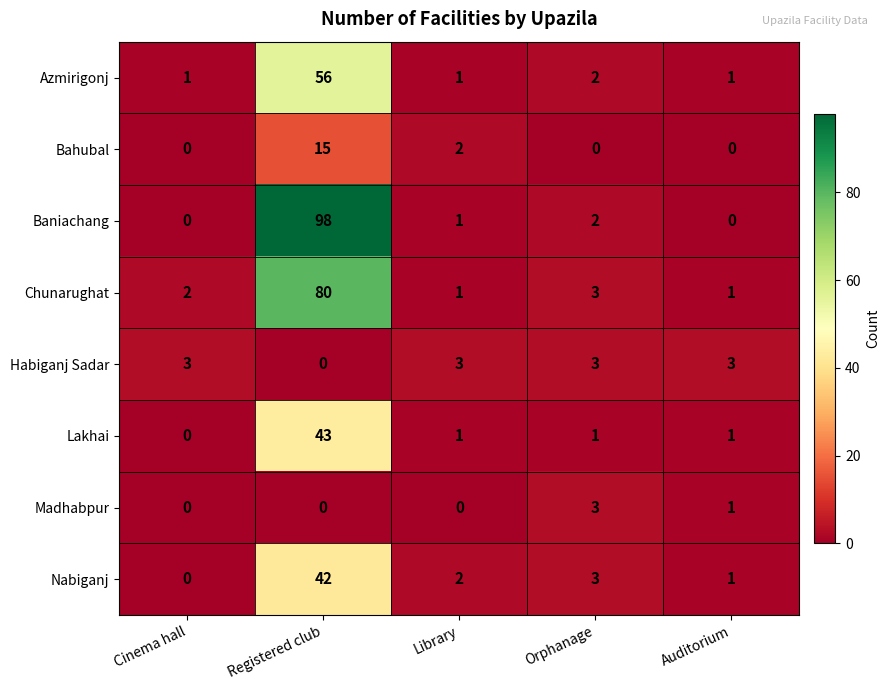

The value of Nabiganj at Auditorium is 0. True or false?

False